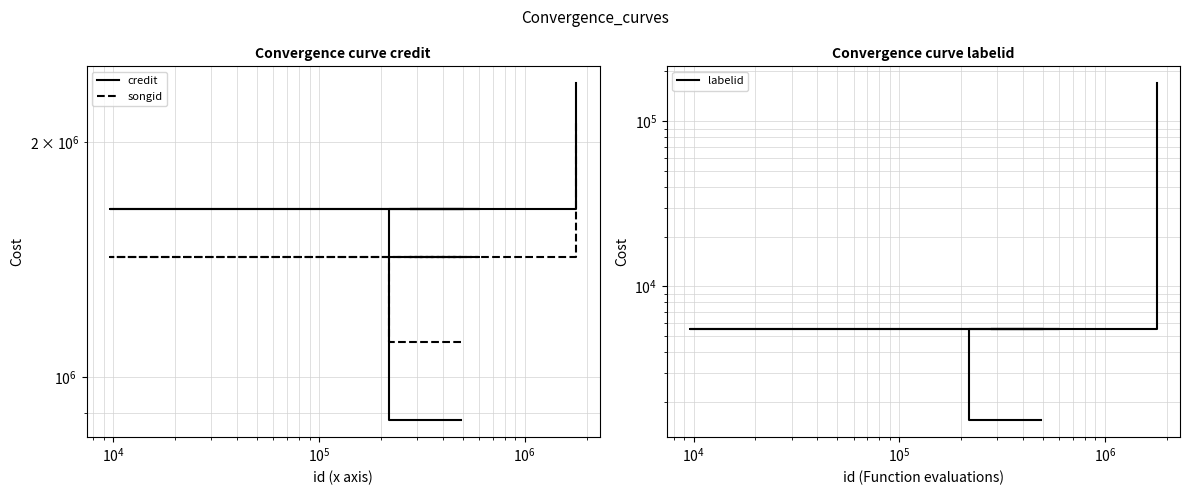

What is the smallest value displayed?

1546